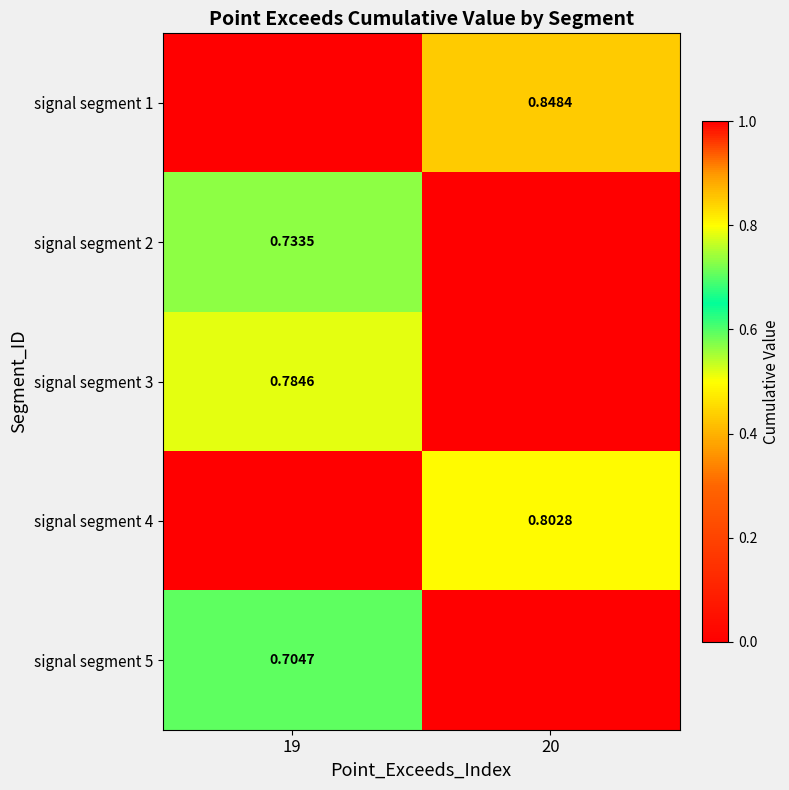

What is the total value across all series at 20?

1.7